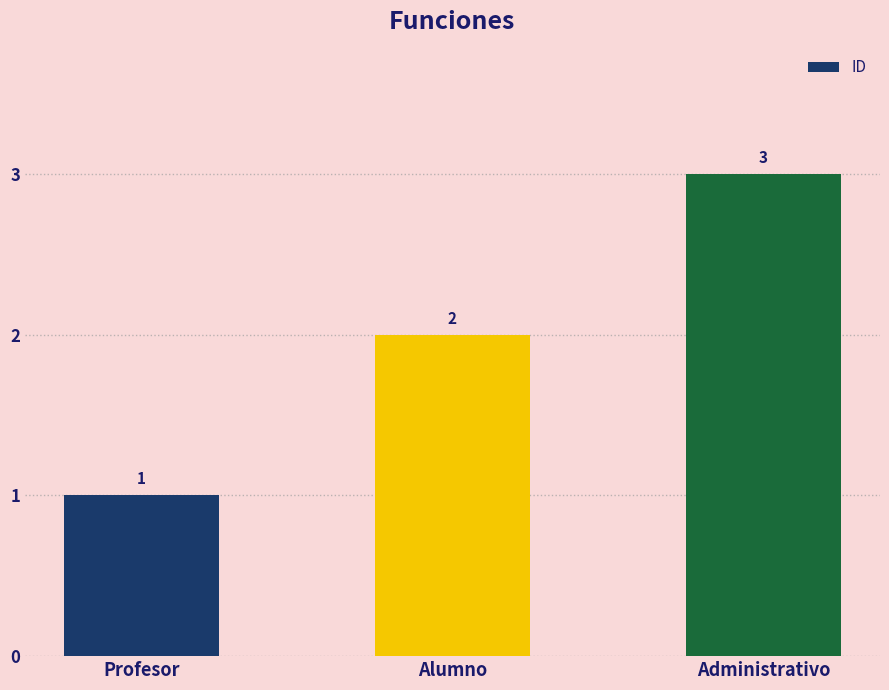

What is the label of the 2nd bar from the left?

Alumno